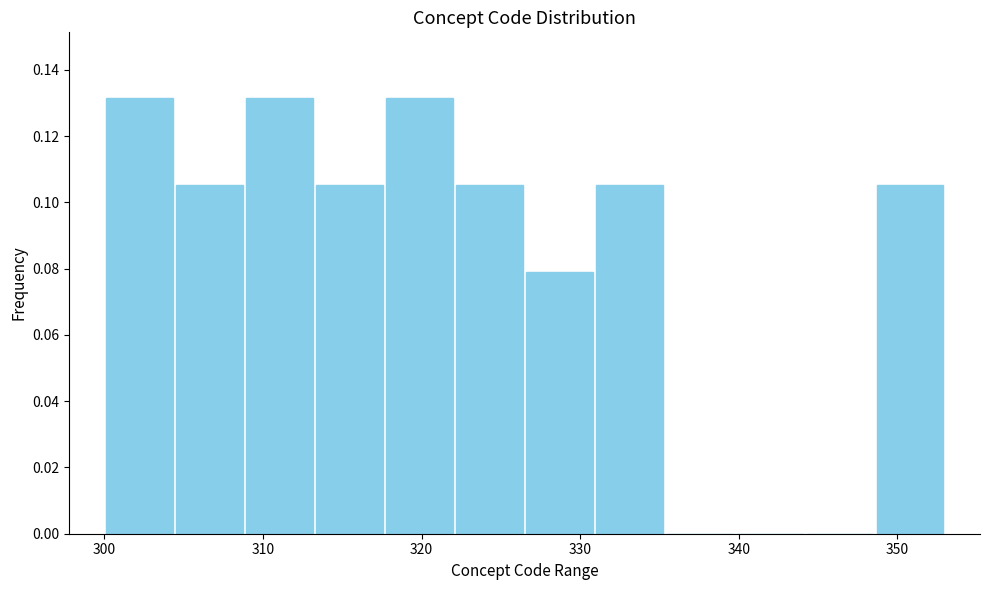

How tall is the bar that spans 331 to 335 on the x-axis? Neither the bar edges nor the heights are printed on the chart, so give them approximately, as read against the axes.

0.106